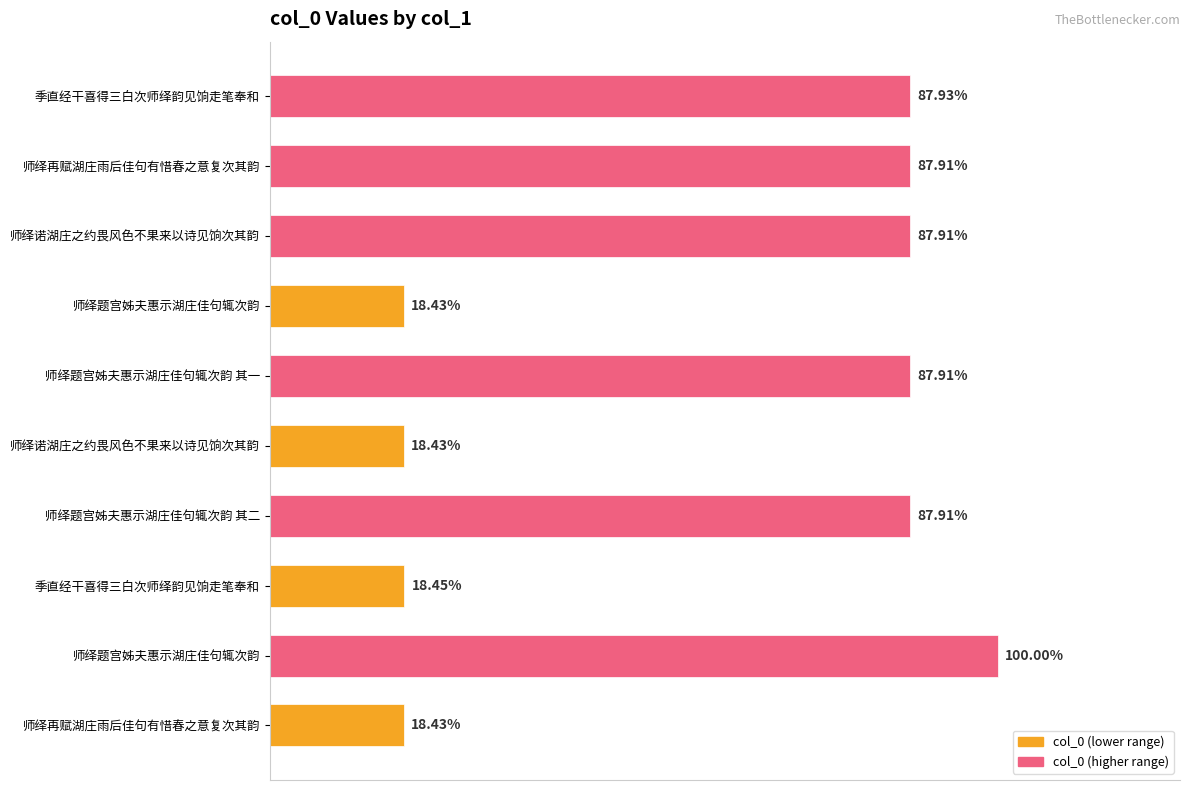

Does the chart contain any negative values?

No